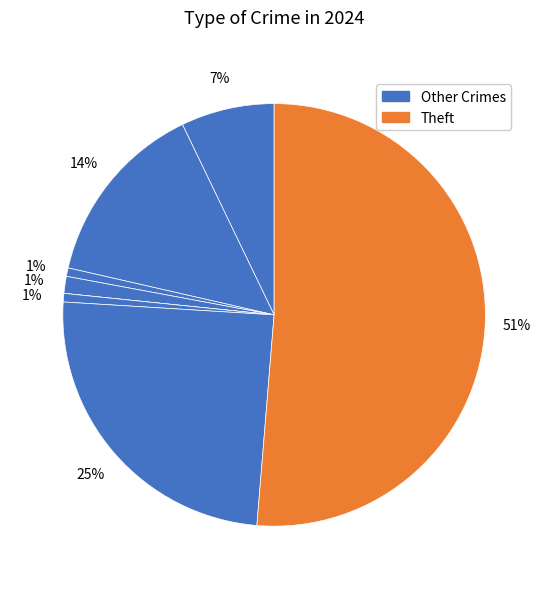

Which slice is the largest?

Theft